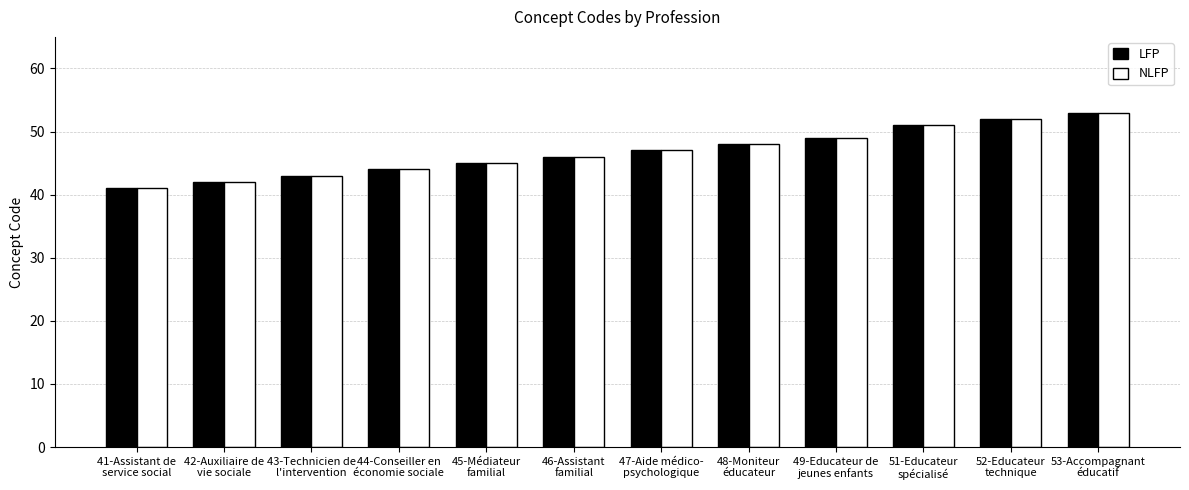

How many data points does each series have?

12